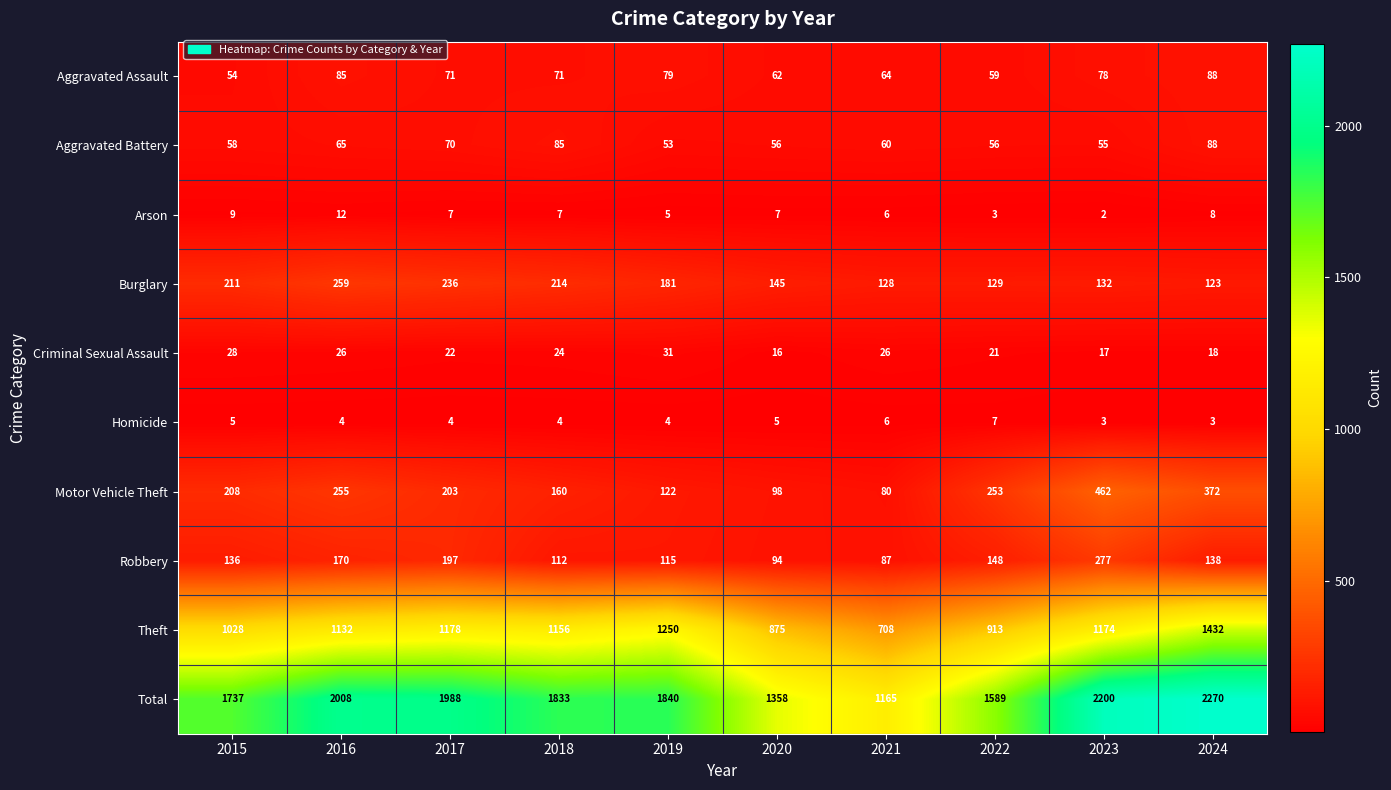

At which category is the sum across all series the highest?

2024